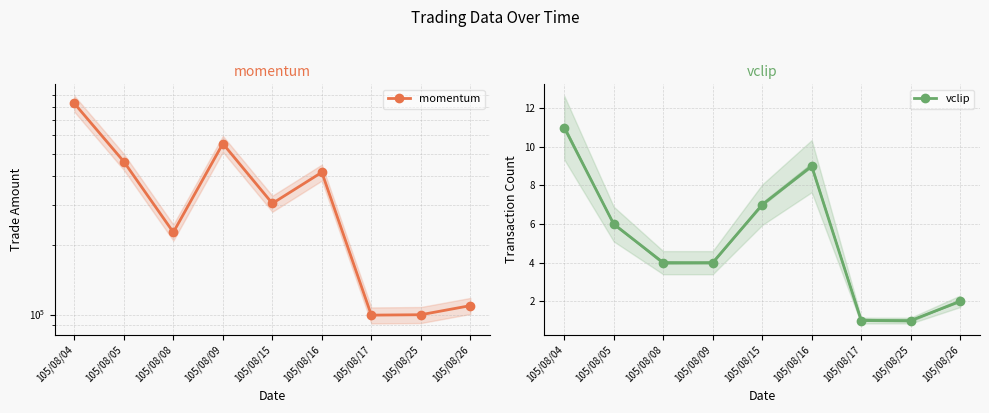

At how many categories does at least one series exceed 274457?

5